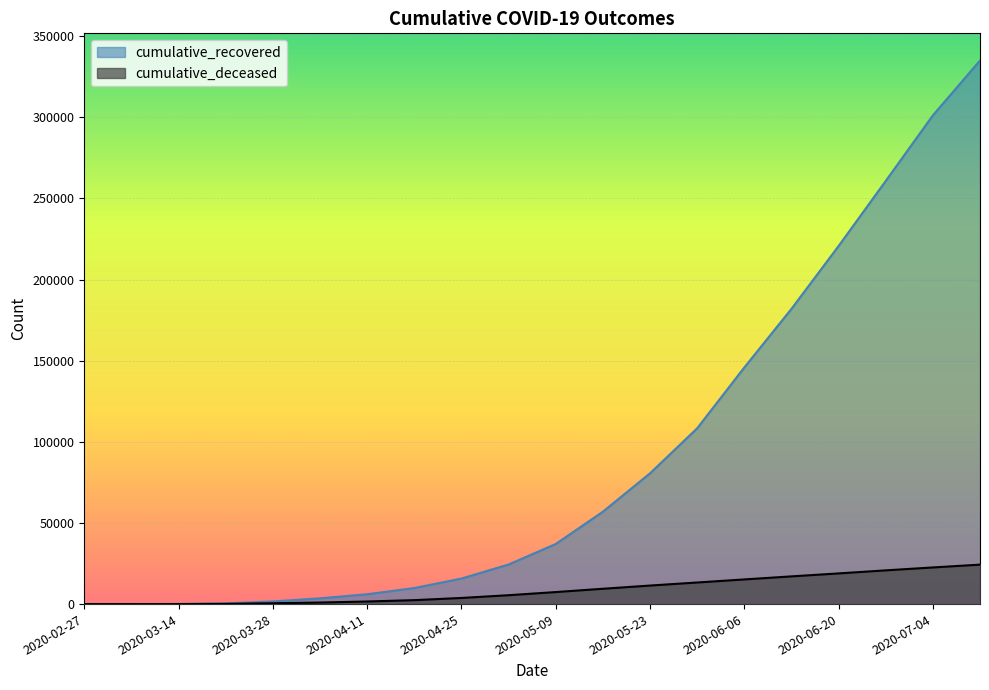

True or false: cumulative_recovered and cumulative_deceased cross at least once.

False